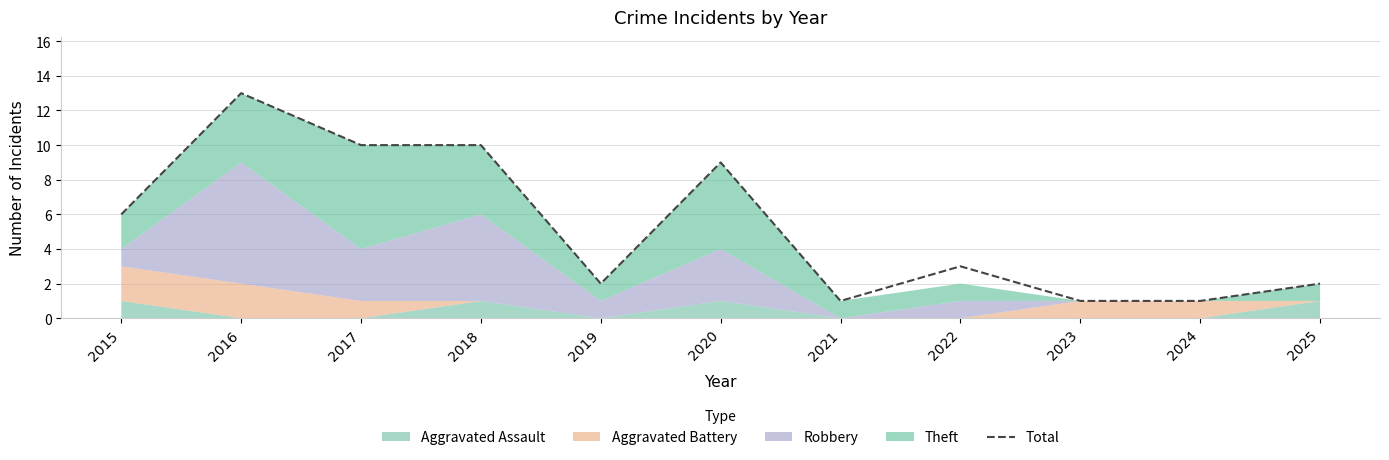

Where does the data first go above 3?

2015